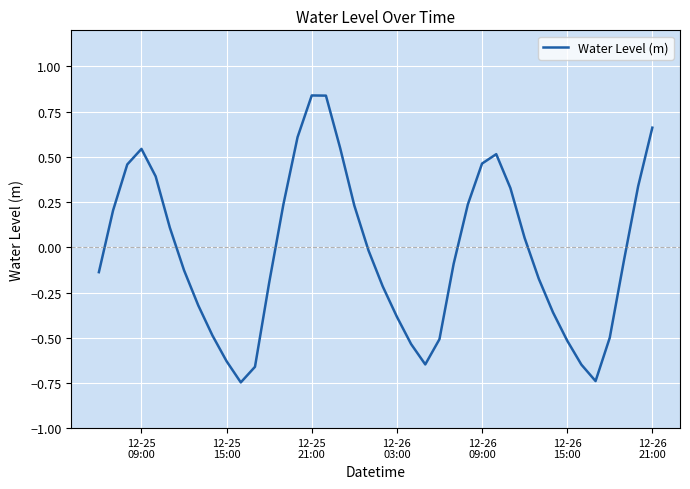

What is the difference between the maximum and minimum values?

1.6